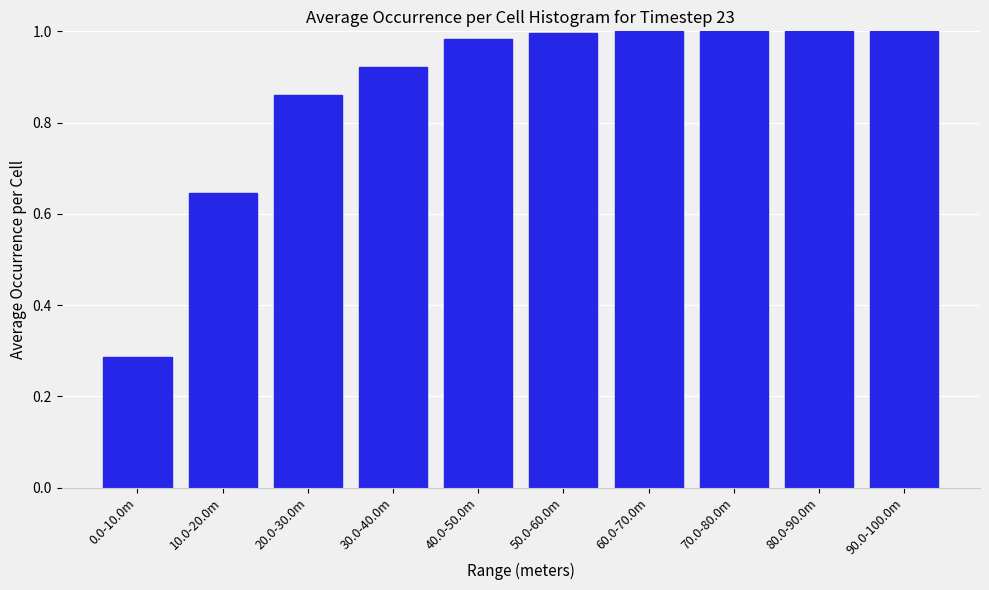

True or false: the data shows 0.4 at 0.0-10.0m.

False